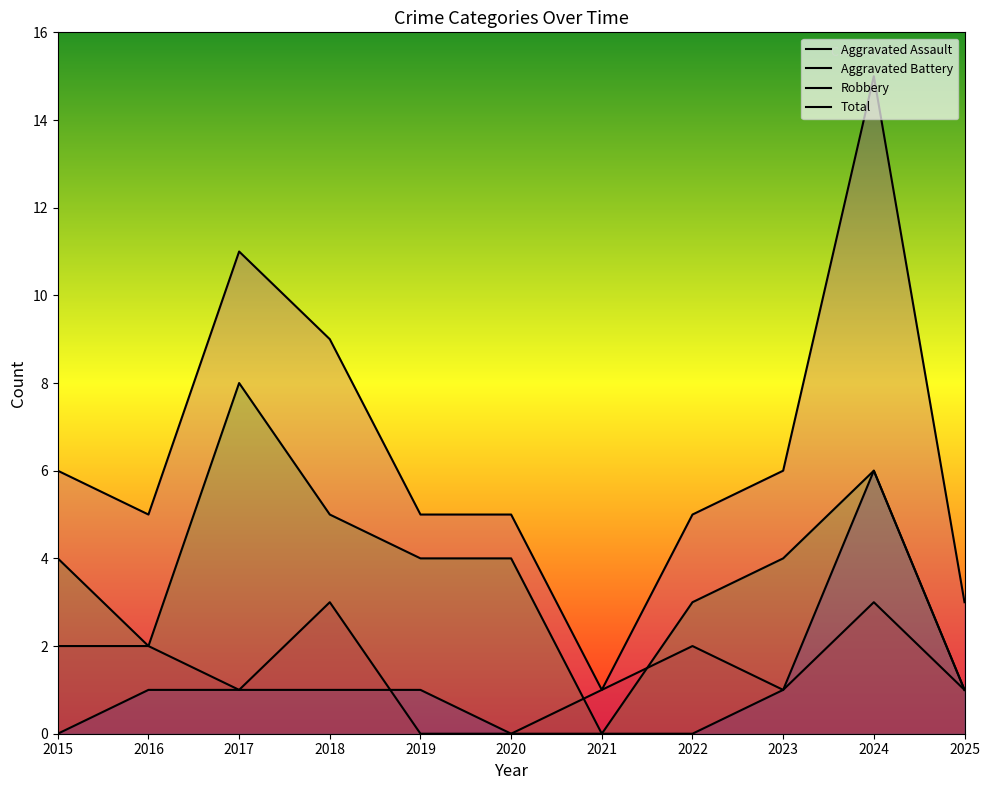

Which series has the largest total across all categories?

Total